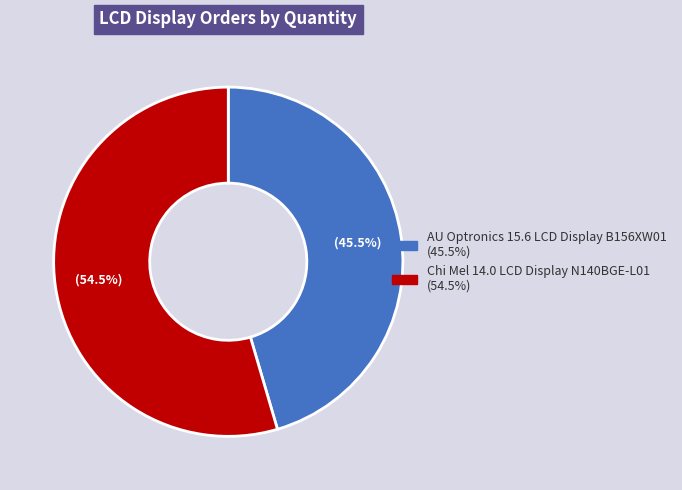

What is the largest slice in the pie chart?

Chi Mel 14.0 LCD Display N140BGE-L01